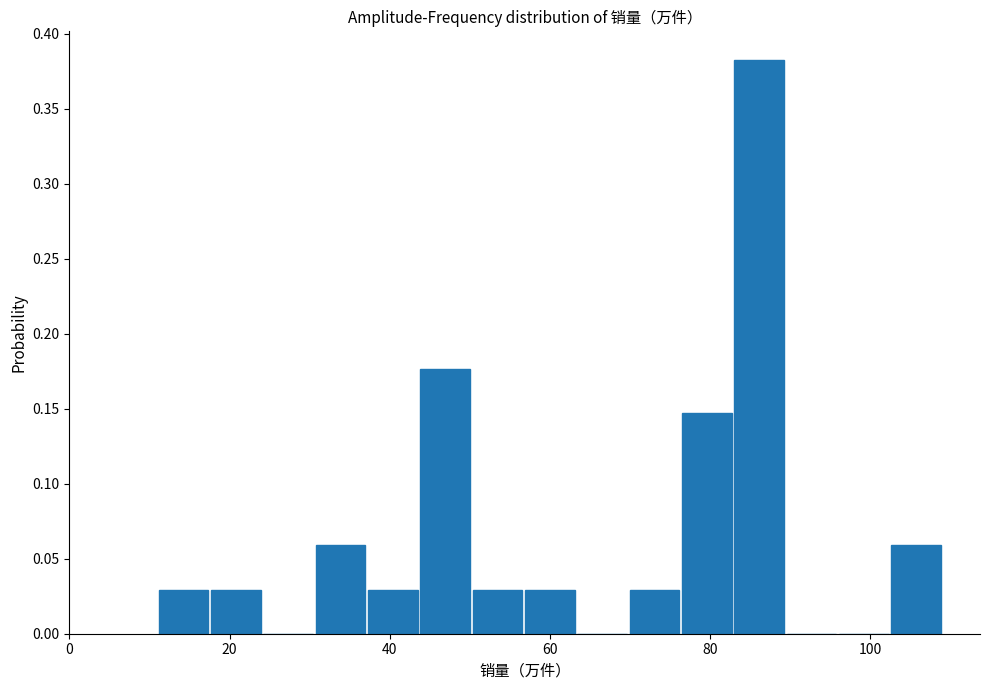

Read against the x-axis, roughly where is the centre of the tallest bar?

86